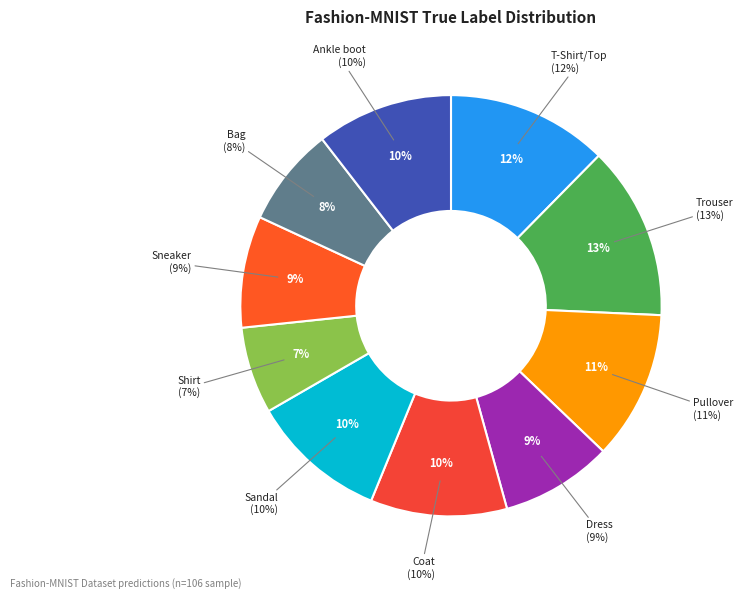

Does Dress represent more than half of the total?

No